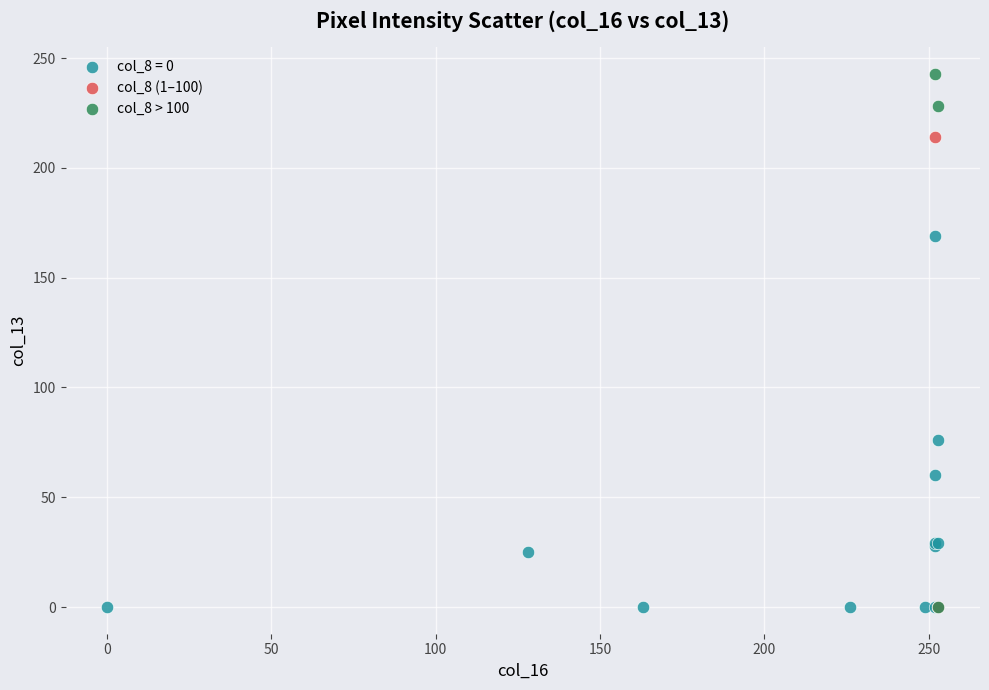

What are all the series names shown in the legend?

col_8 = 0, col_8 (1–100), col_8 > 100